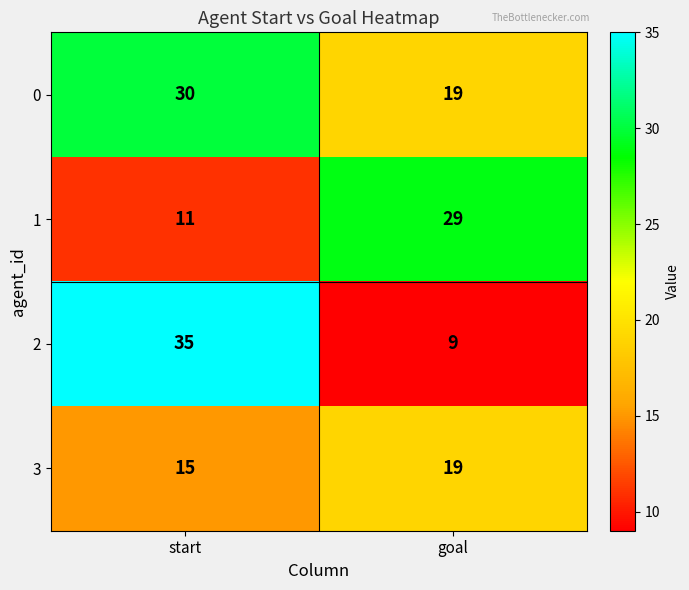

List the series in order of their peak value, highest first.

2, 0, 1, 3